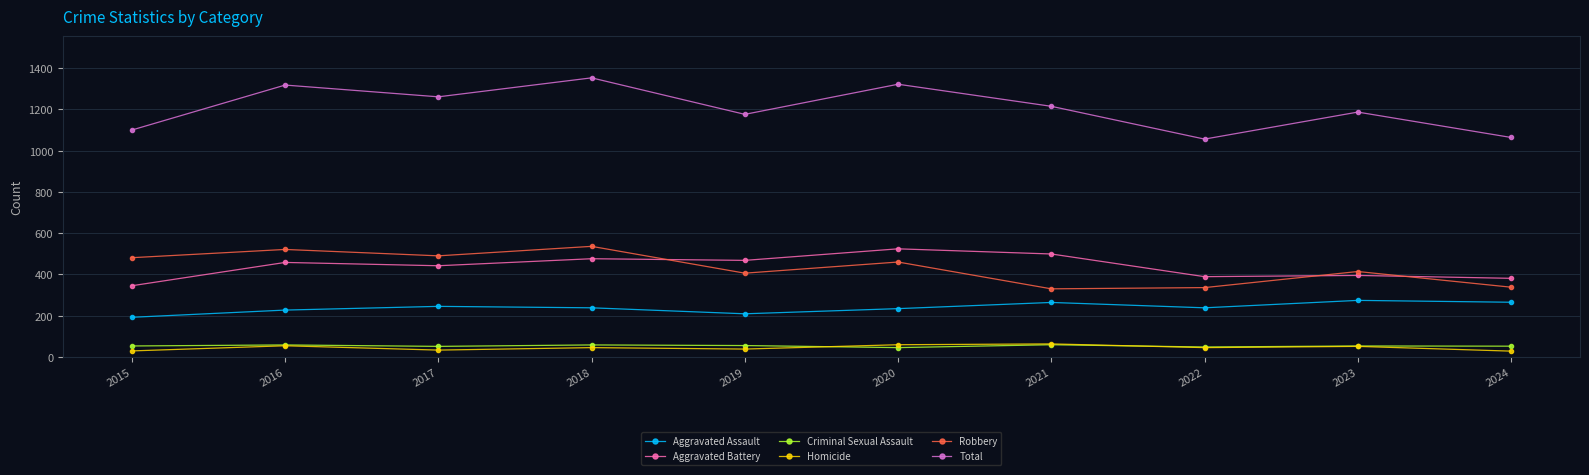

At which label does Aggravated Battery reach its minimum?

2015